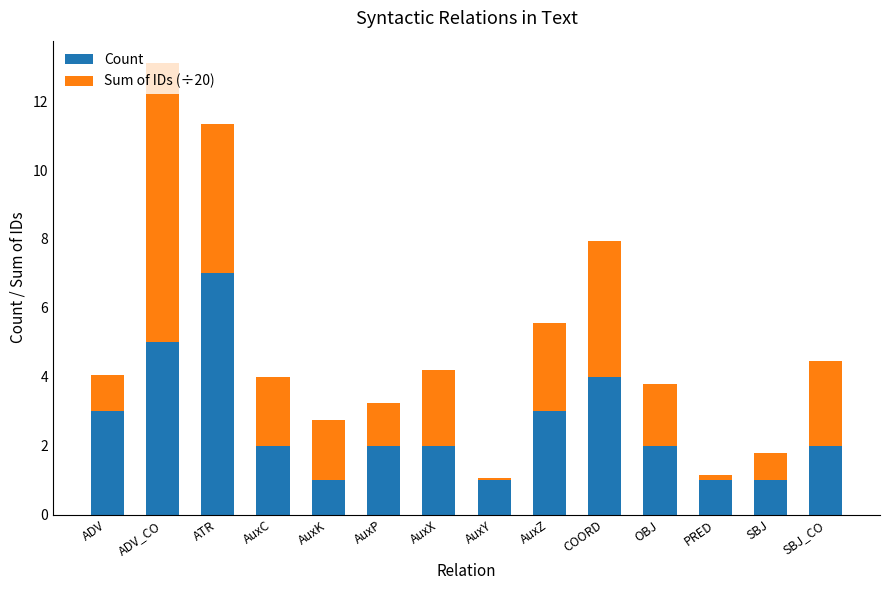

How many categories are shown in the chart?

14